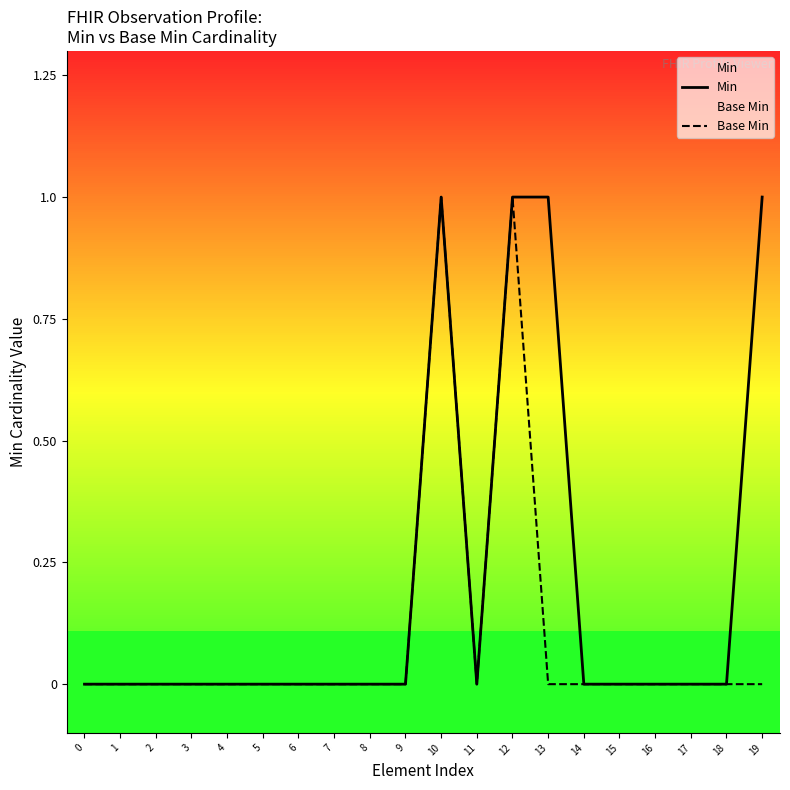

Which series has the widest spread of values?

Min